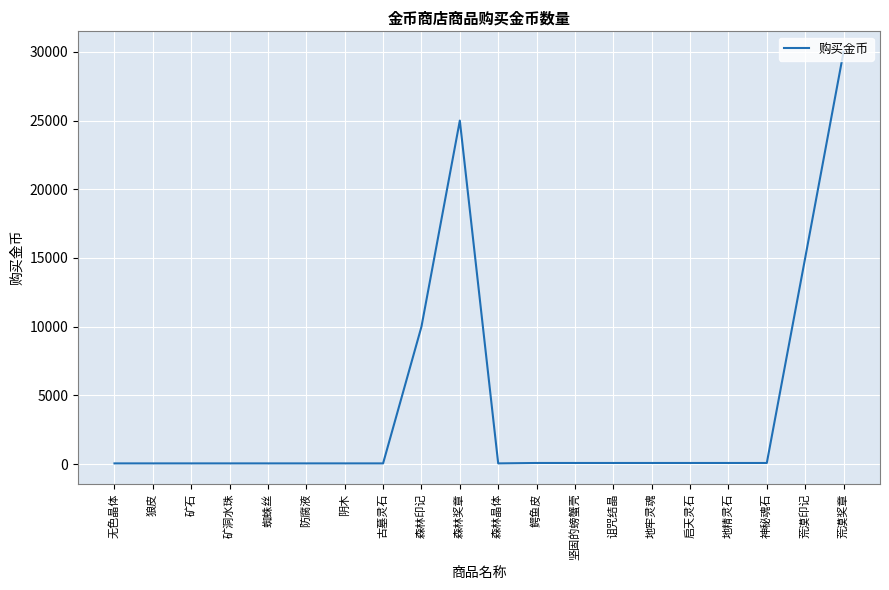

Which label corresponds to the largest value in the chart?

荒漠奖章